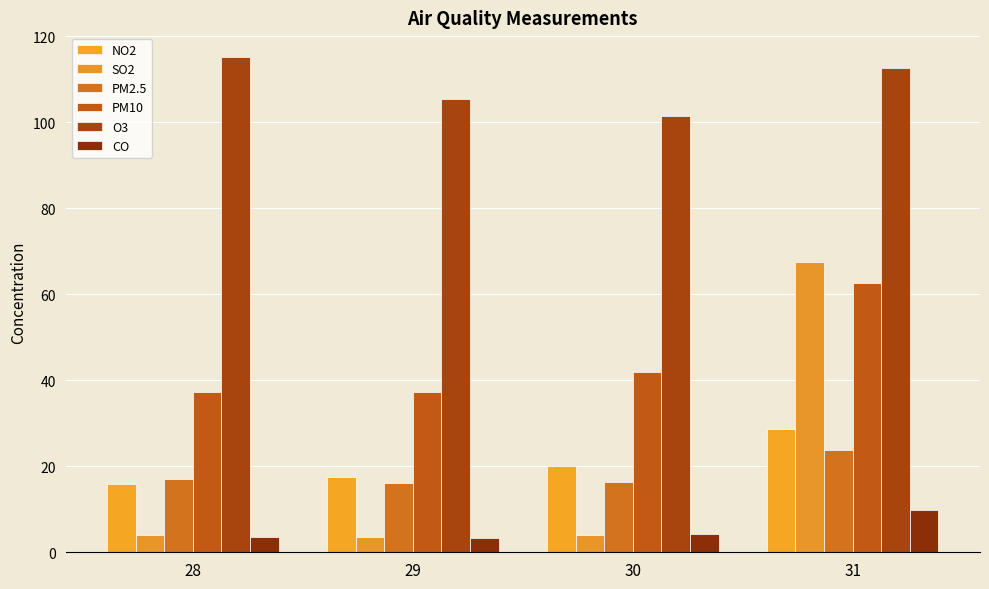

How many categories are shown in the chart?

4